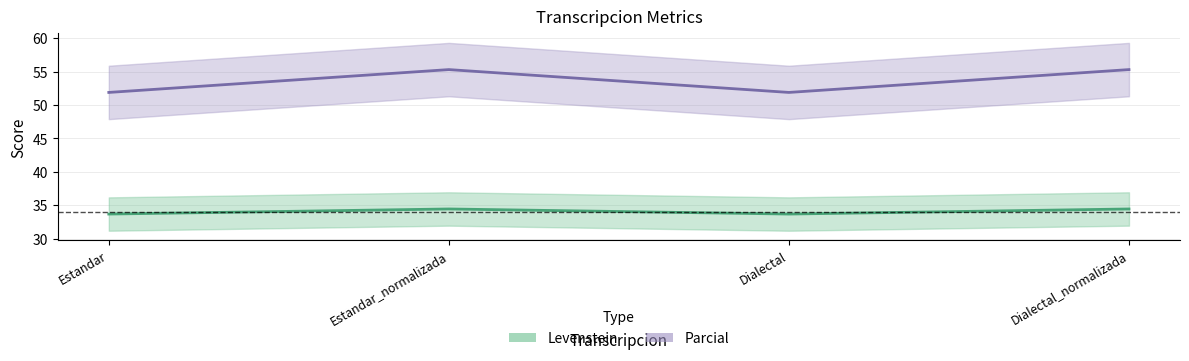

List the labels in order of Levenstein value, largest first.

Estandar_normalizada, Dialectal_normalizada, Estandar, Dialectal